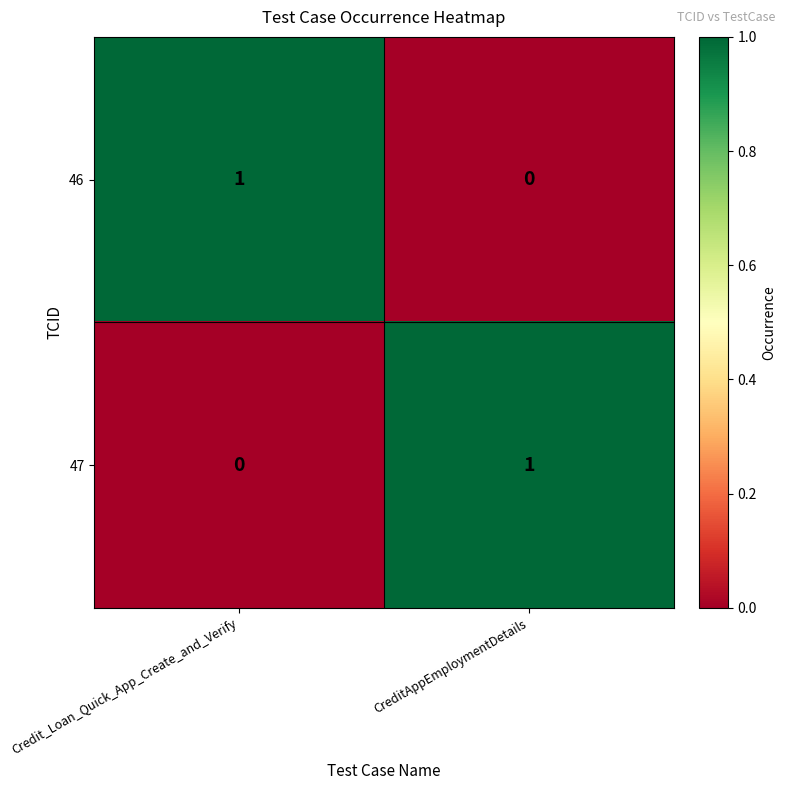

The 47 series shows 0 at CreditAppEmploymentDetails. True or false?

False